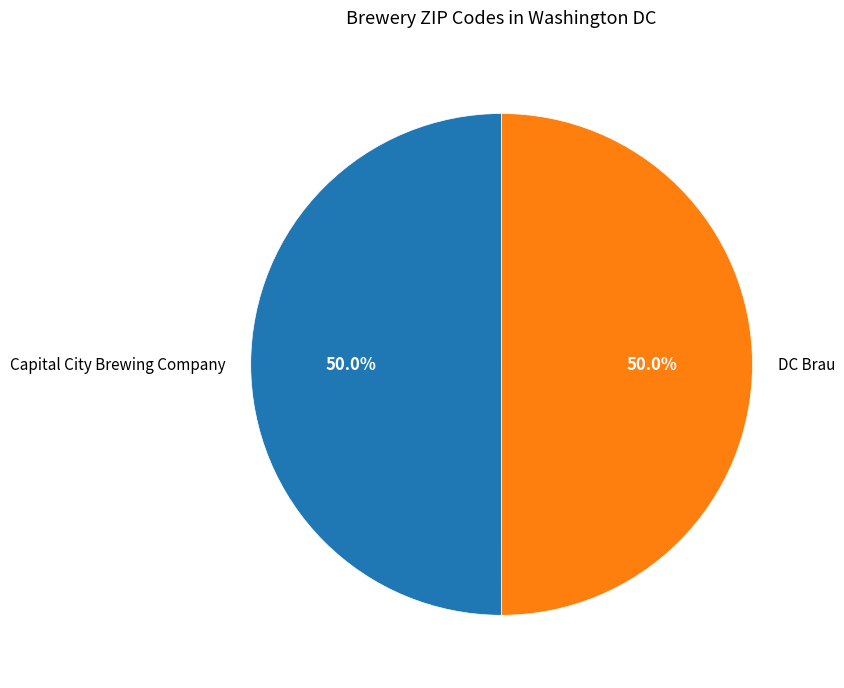

What is the ratio of the value at DC Brau to the value at Capital City Brewing Company?

1.0